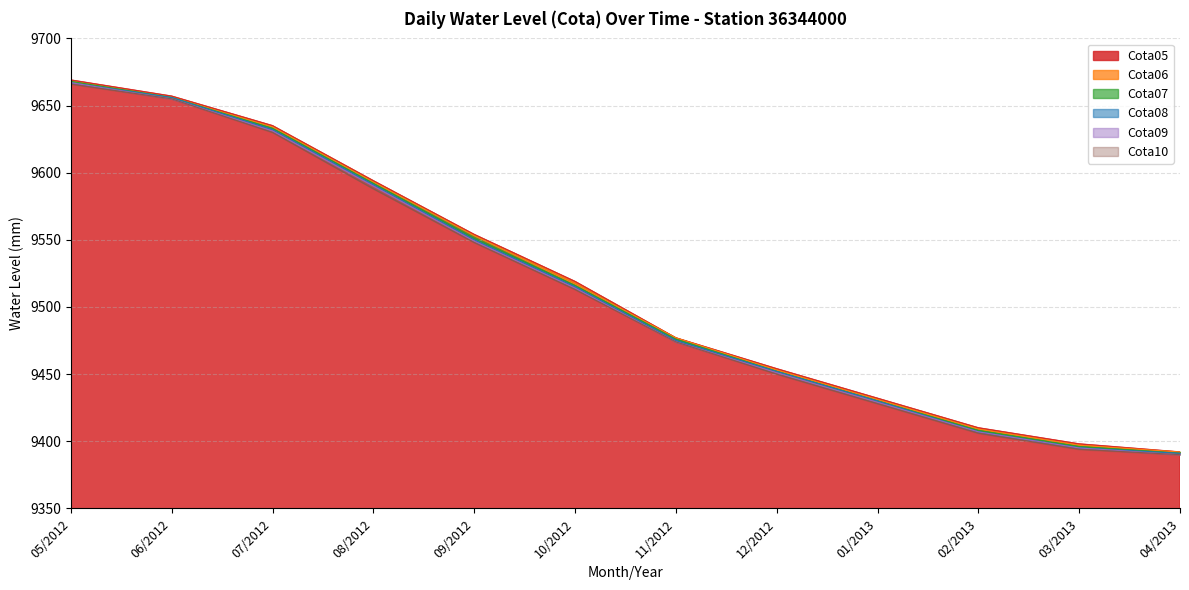

True or false: Cota07 has more than 1 points higher than both neighbors.

False